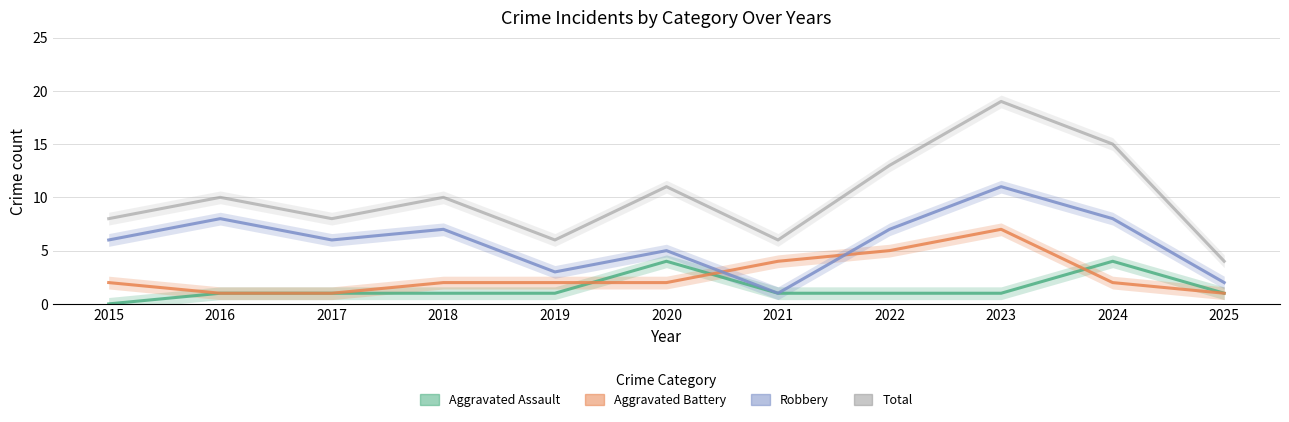

The Robbery series shows 11 at 2018. True or false?

False